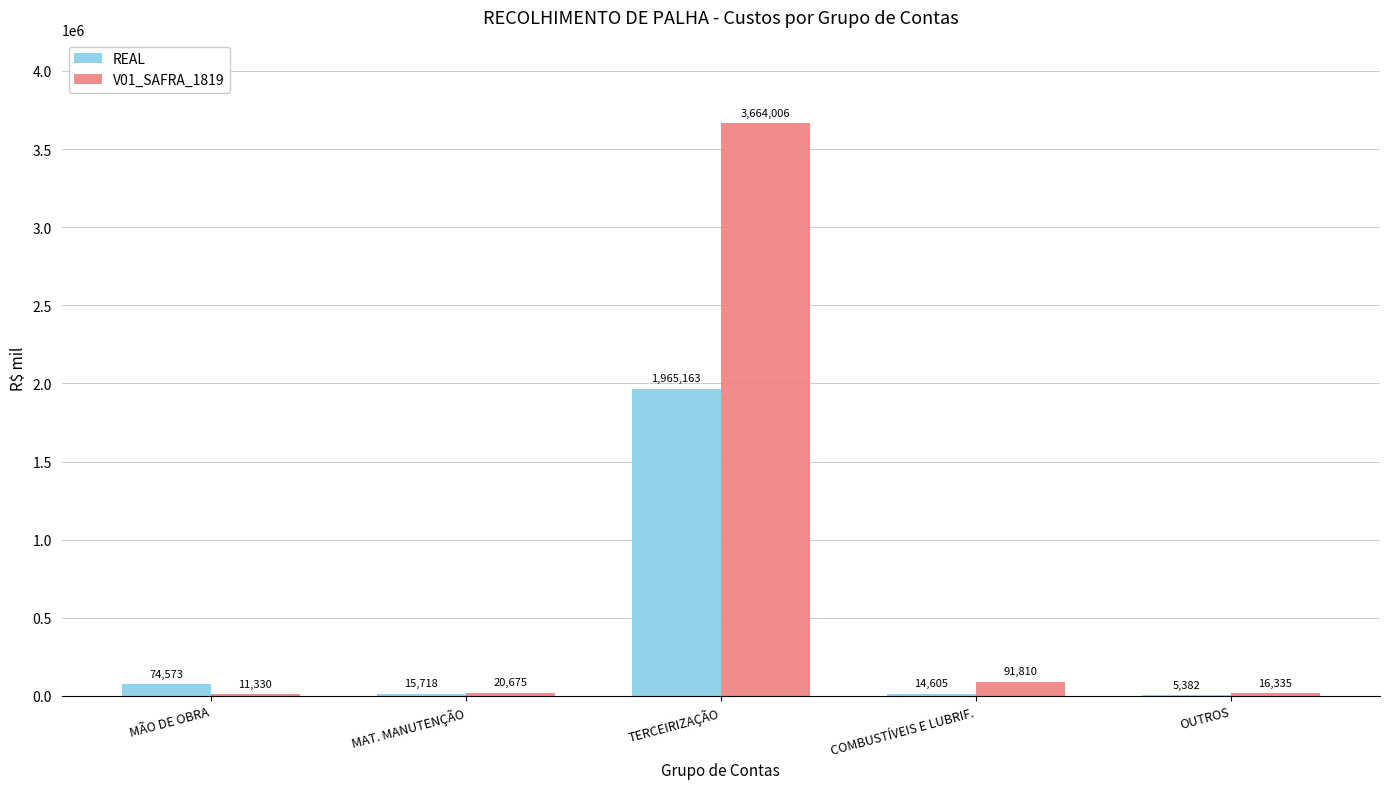

True or false: V01_SAFRA_1819 has a value of 3664005.6 at TERCEIRIZAÇÃO.

True